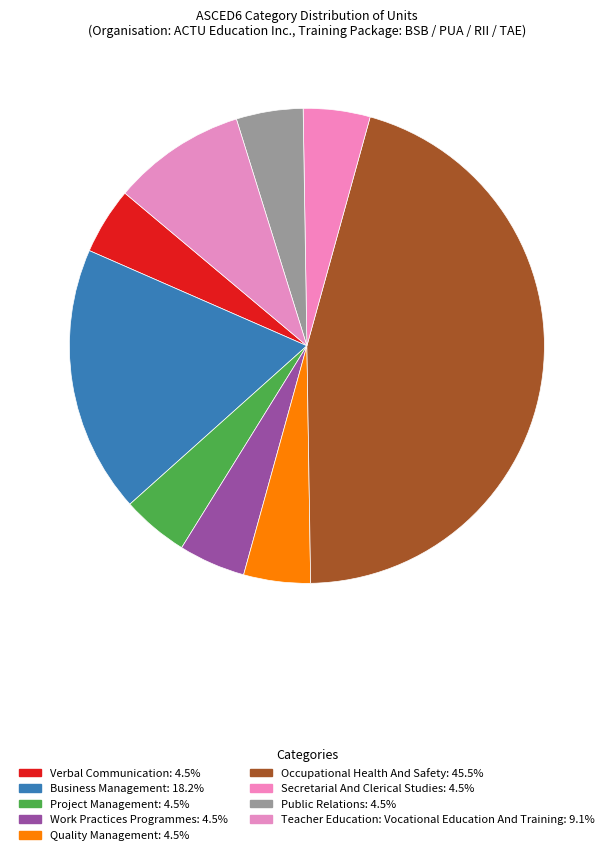

What is the largest slice in the pie chart?

Occupational Health And Safety